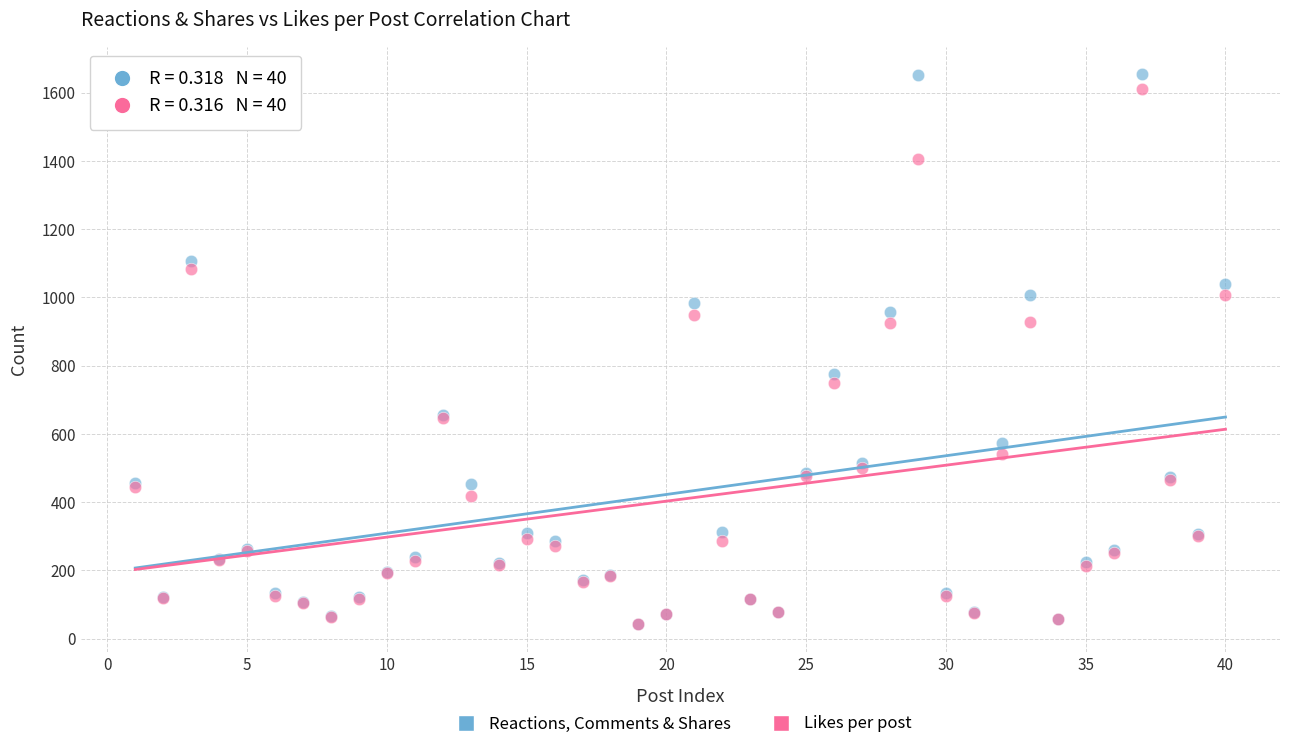

In the Likes per post series, what Y value is closest to 826?

749